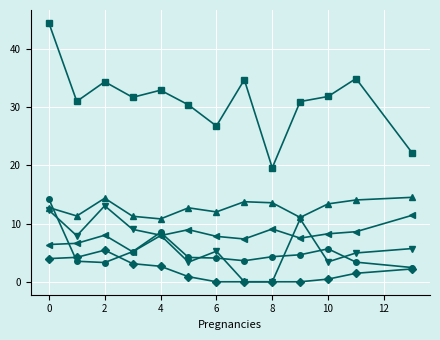

What is the maximum value shown in the chart?

44.5